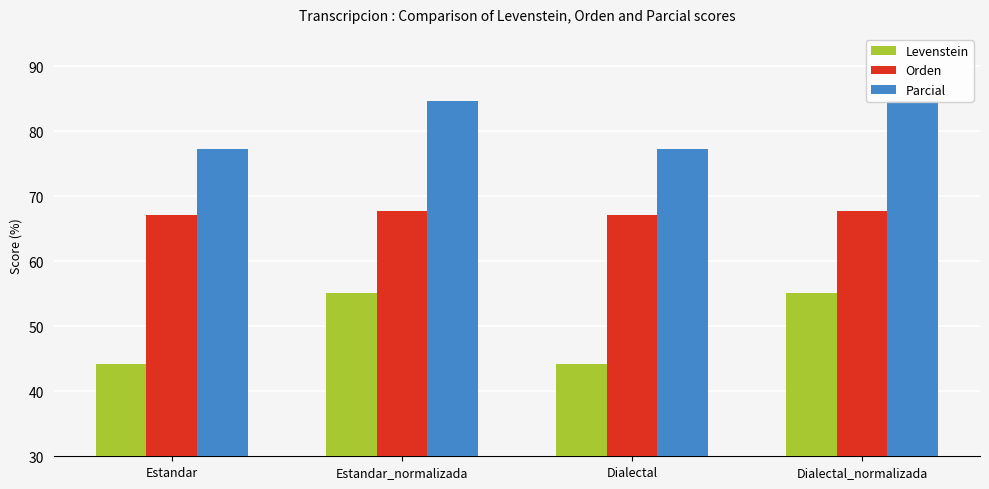

The Orden series shows 117.9 at Dialectal_normalizada. True or false?

False